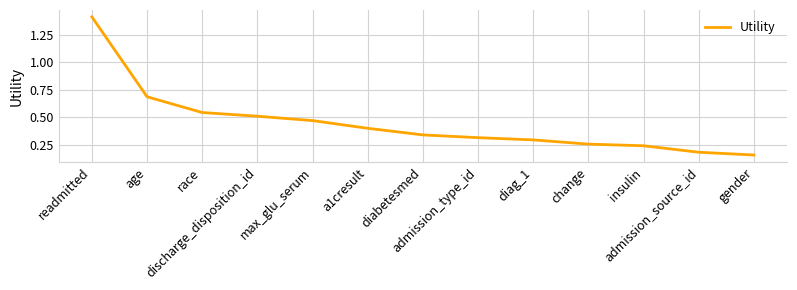

Is this an area chart (filled region under the line)?

No